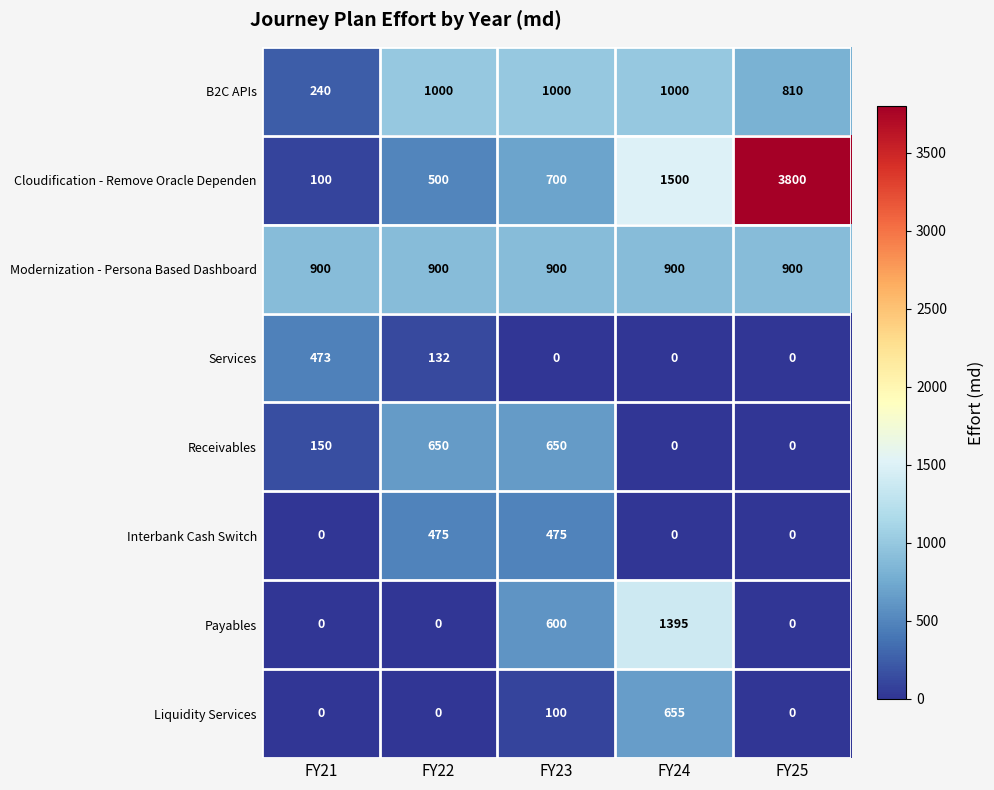

Which series has the widest spread of values?

Cloudification - Remove Oracle Dependen